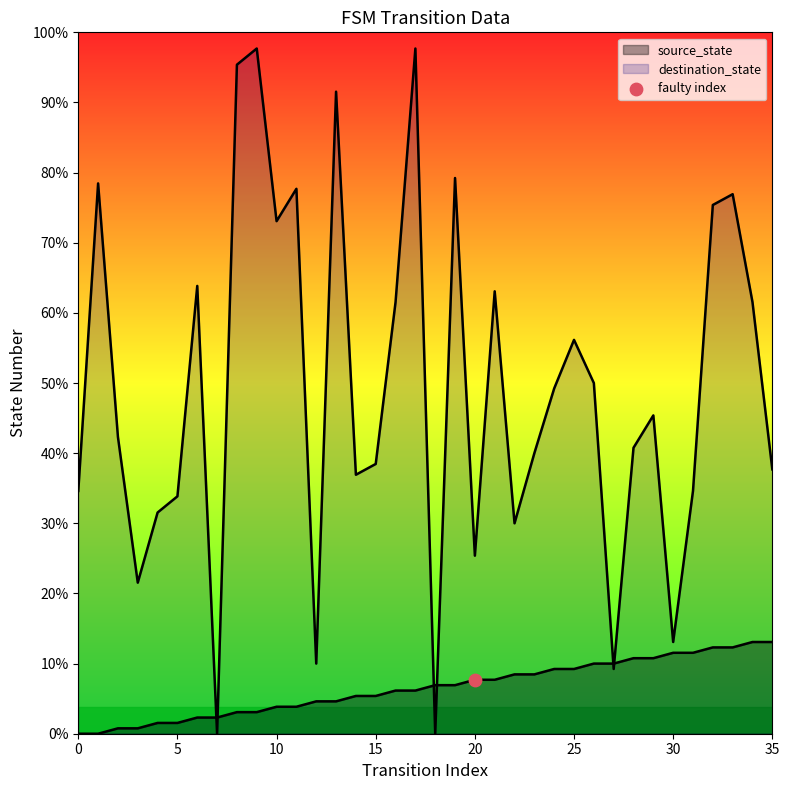

Which series has the largest Y range (max minus min)?

destination_state